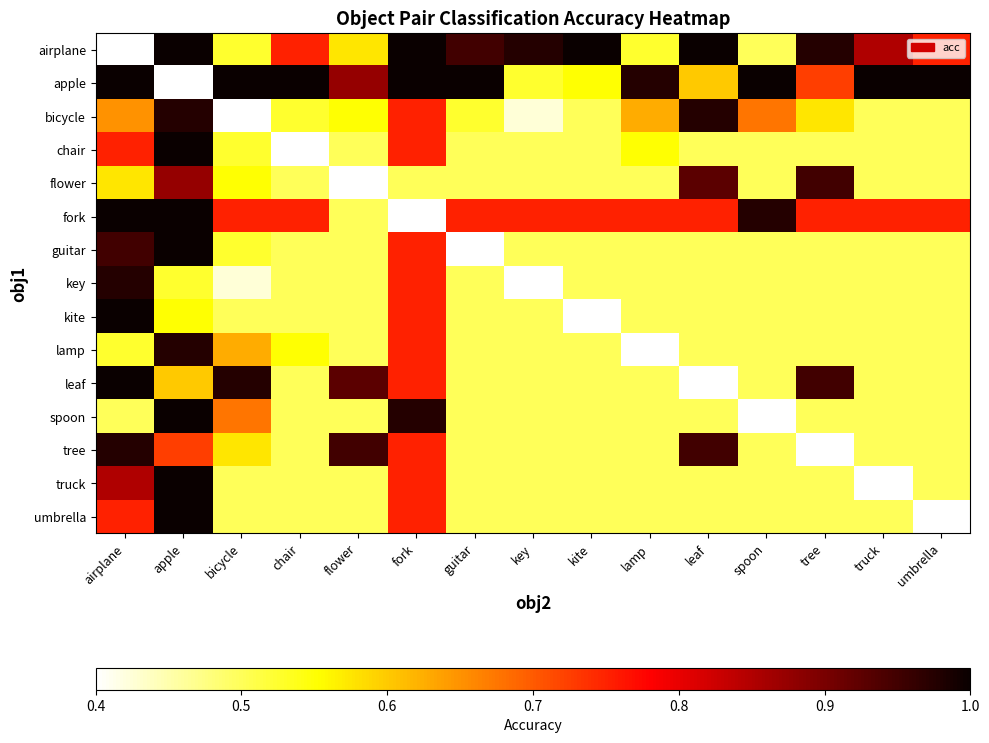

What is the greatest value displayed?

1.0